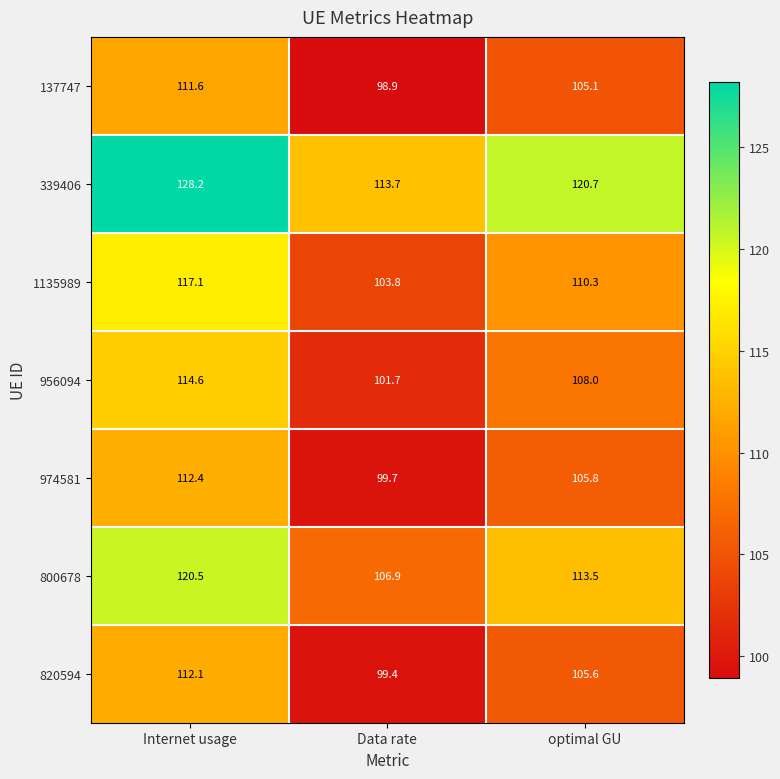

What is the sum of the 800678 values at Internet usage and optimal GU?

234.0